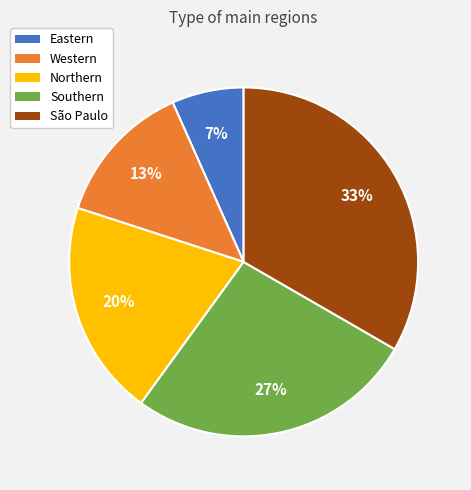

What is the smallest slice in the pie chart?

Eastern